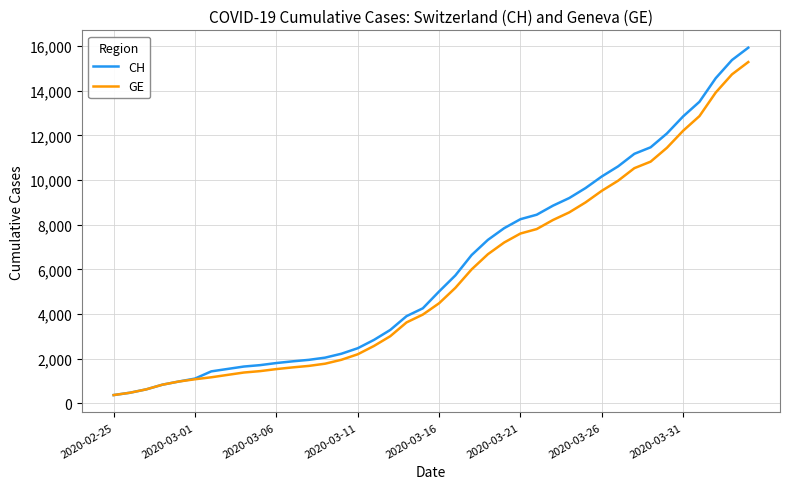

Count the number of categories in the chart.

40